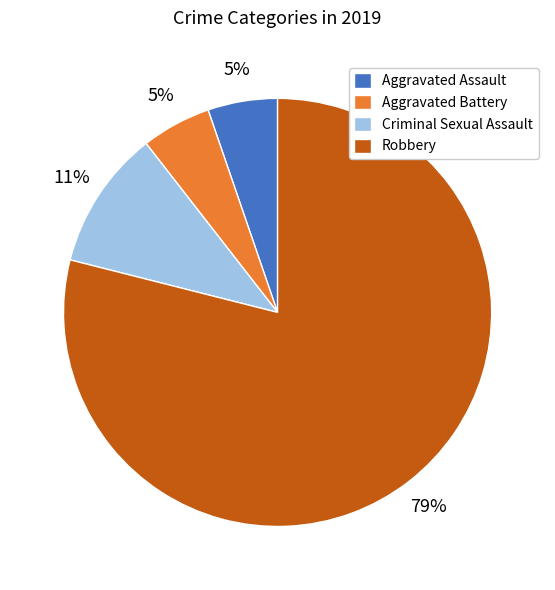

What is the largest slice in the pie chart?

Robbery